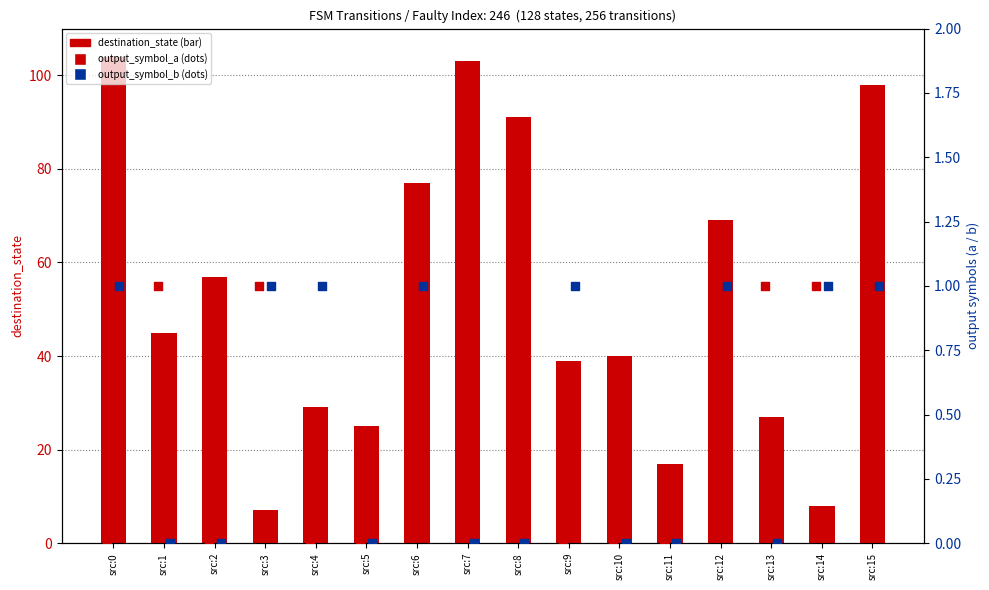

What is the total value across all series at src:9?

40